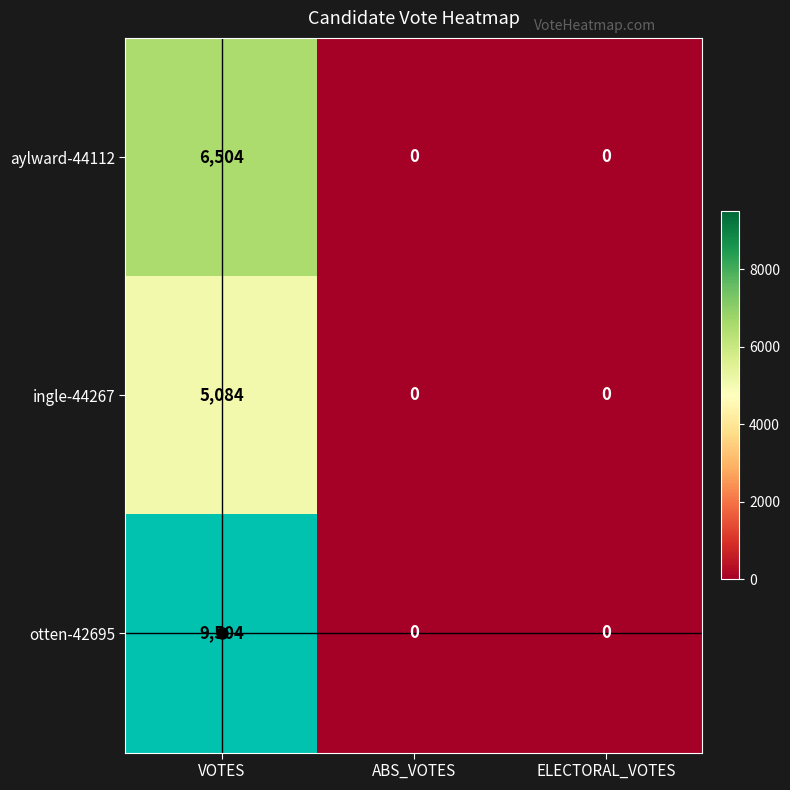

How many data points does each series have?

3